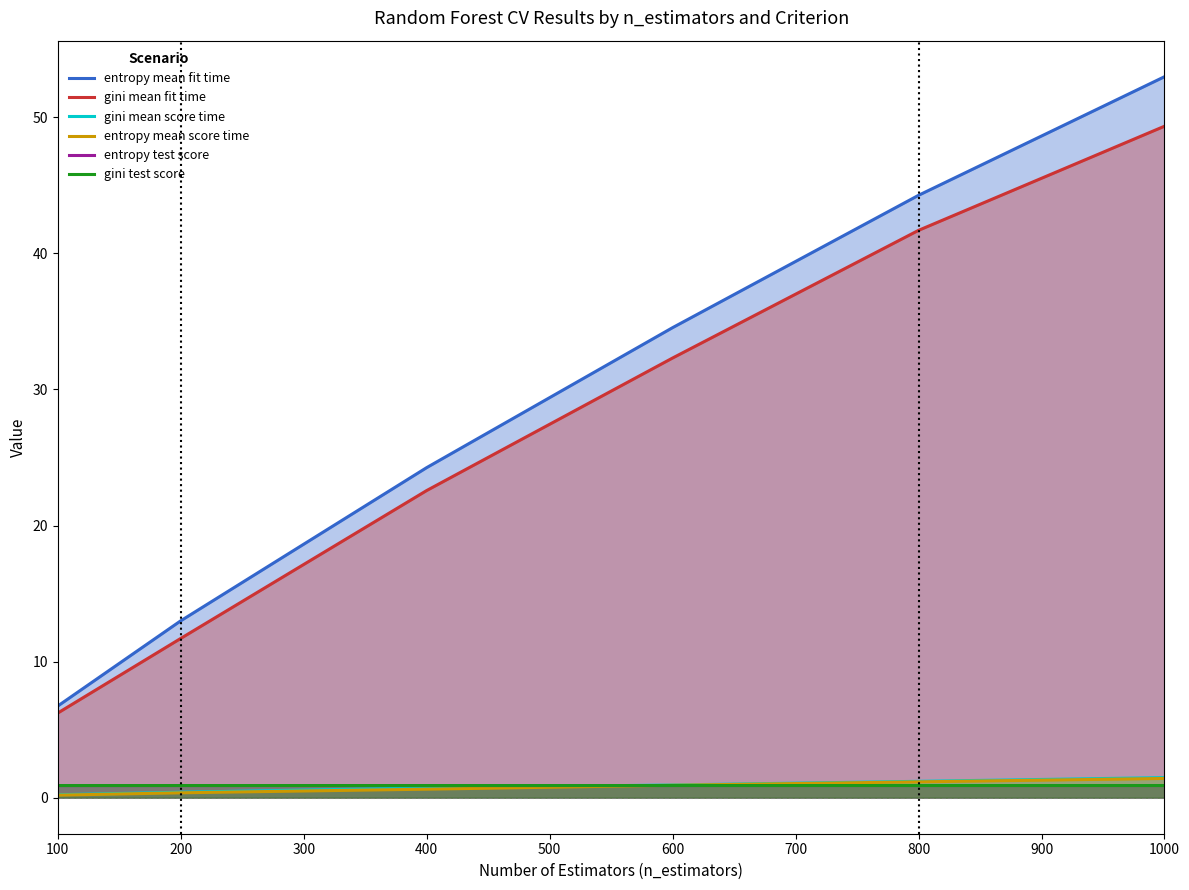

How many lines are shown in the chart?

6